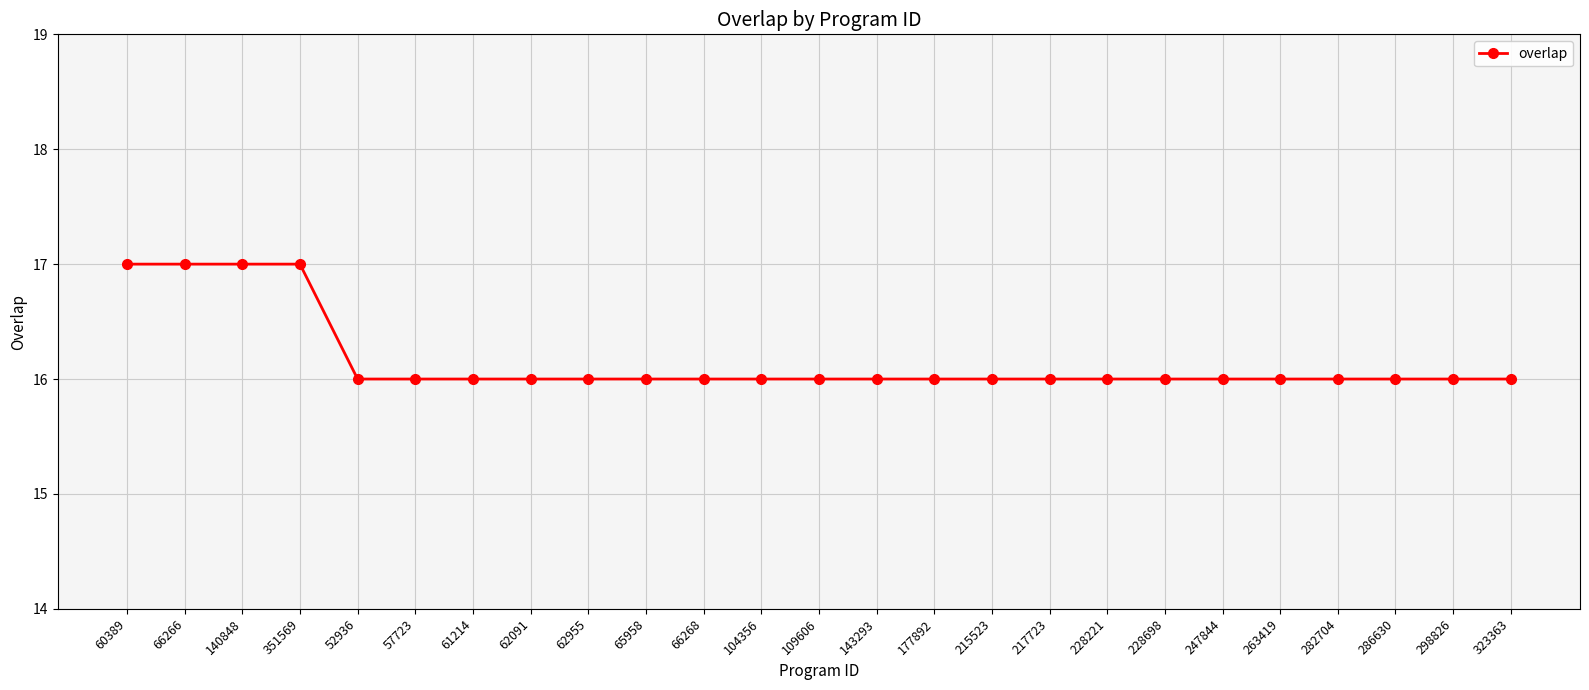

Reading left to right, transcribe all the data shown in this chart.

17	17	17	17	16	16	16	16	16	16	16	16	16	16	16	16	16	16	16	16	16	16	16	16	16